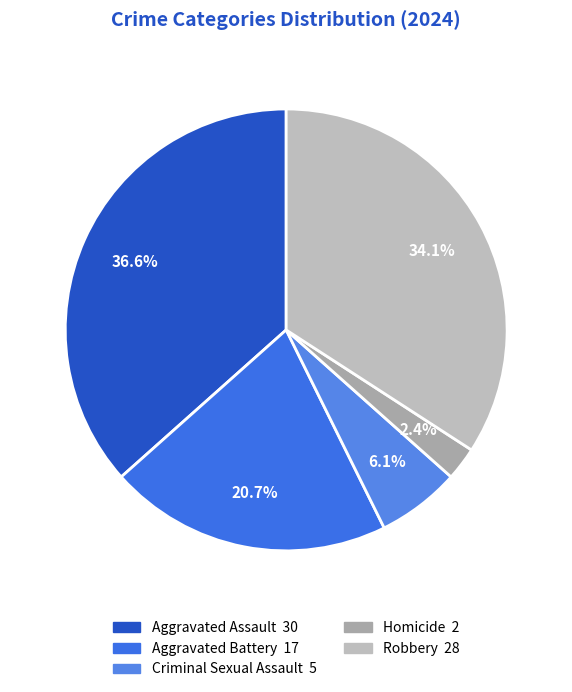

Which category has the biggest portion of the pie?

Aggravated Assault